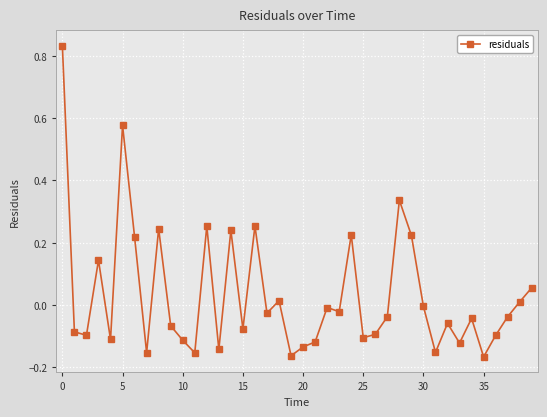

How many values are above zero?

14